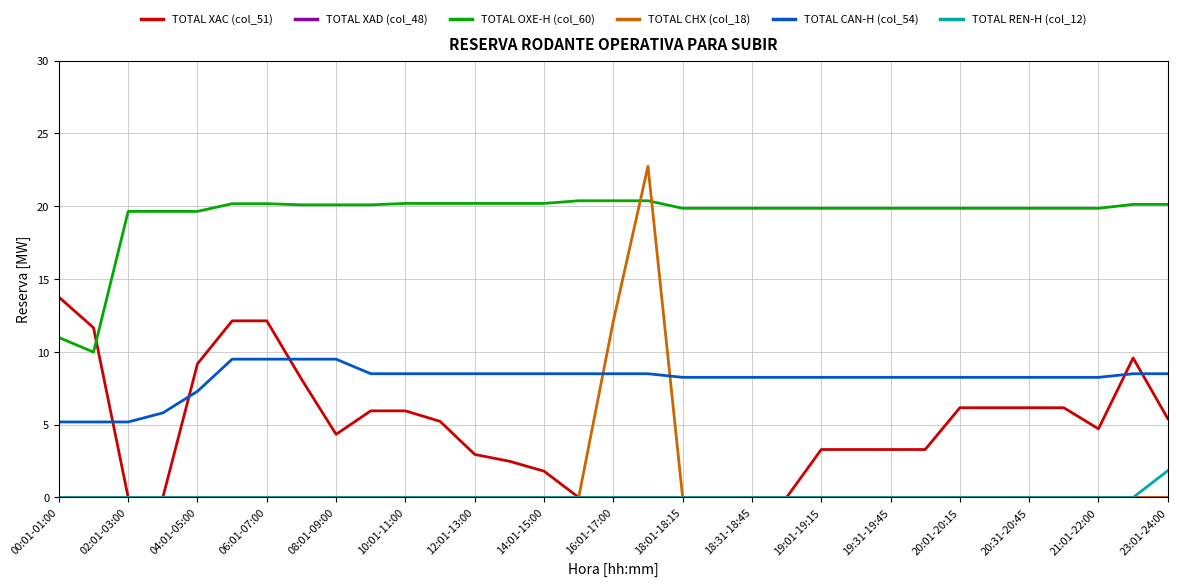

True or false: TOTAL XAC (col_51) and TOTAL CAN-H (col_54) cross at least once.

True